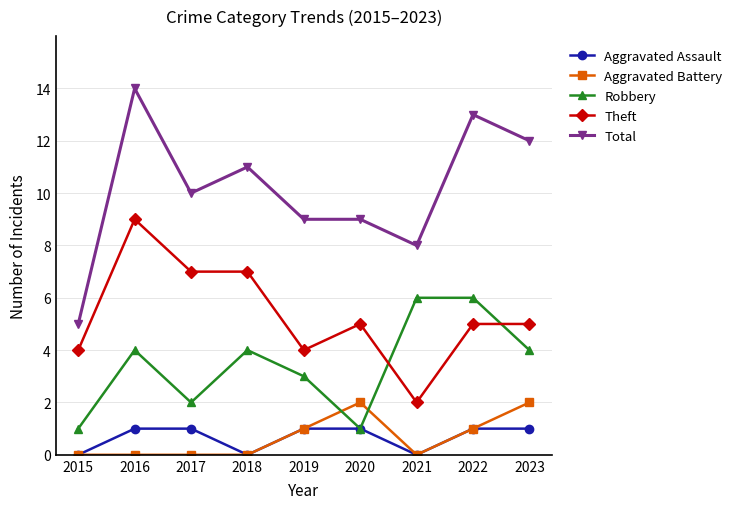

What is the sum of all Total values?

91